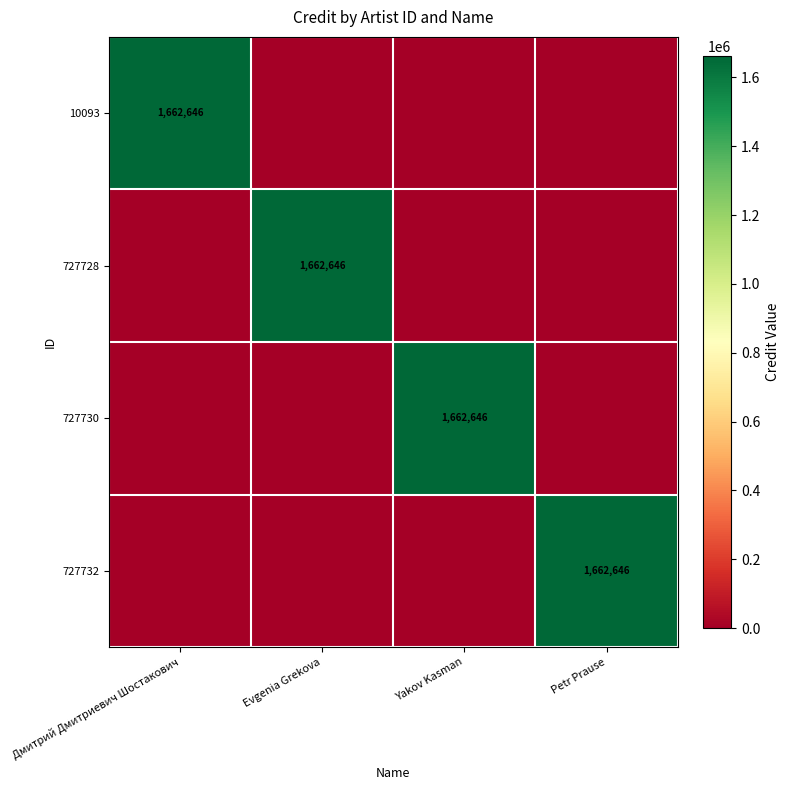

True or false: 727730 has a value of 696749 at Yakov Kasman.

False